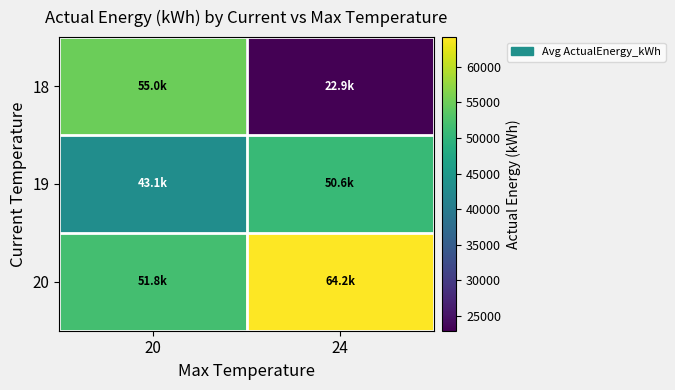

Rank the series by their maximum value, from lowest to highest.

19, 18, 20